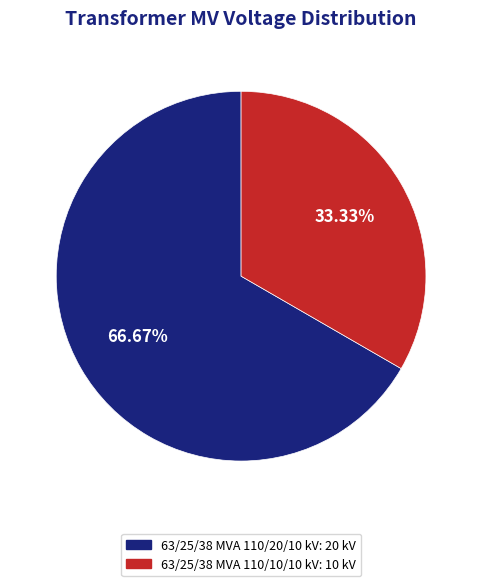

Is there a majority slice in this chart?

Yes